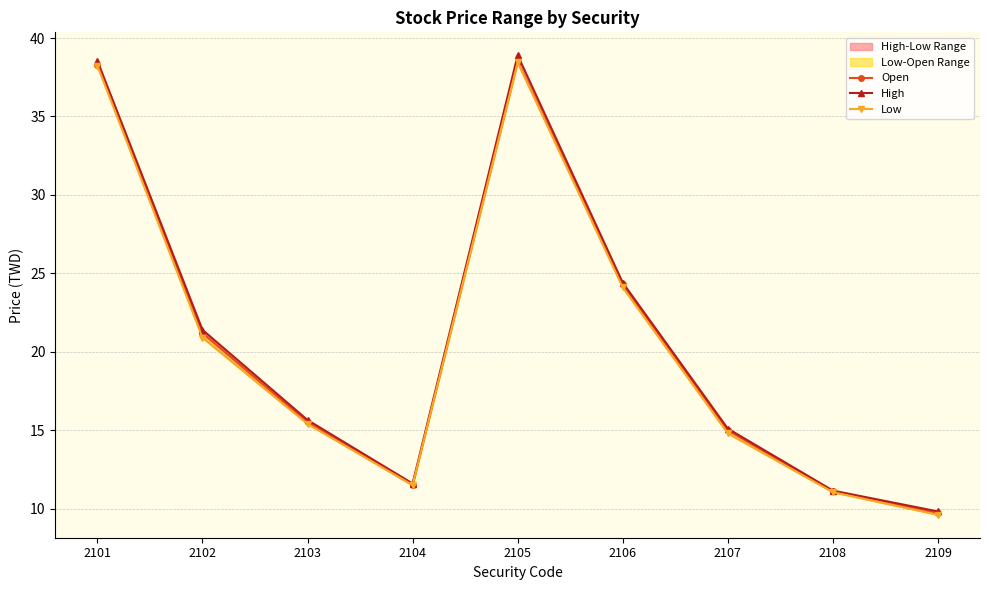

What value does the Open series have at 2105?

38.5